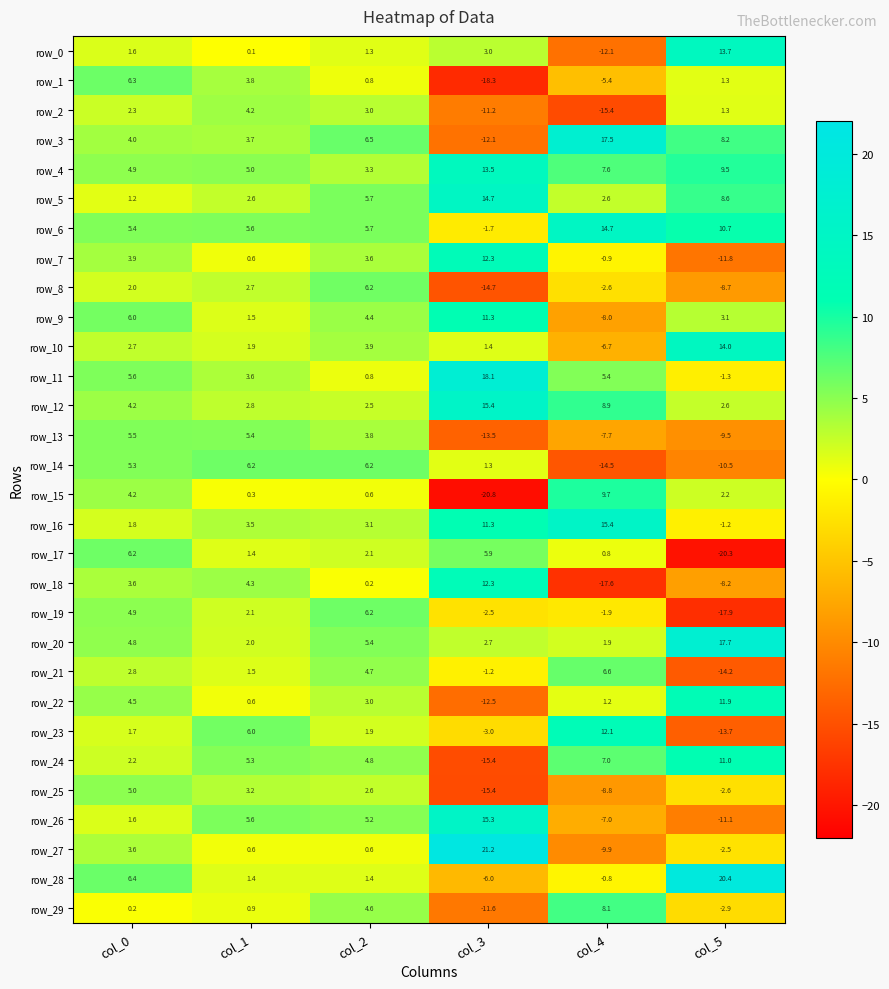

What is the difference between the highest and lowest values at col_4?

35.1